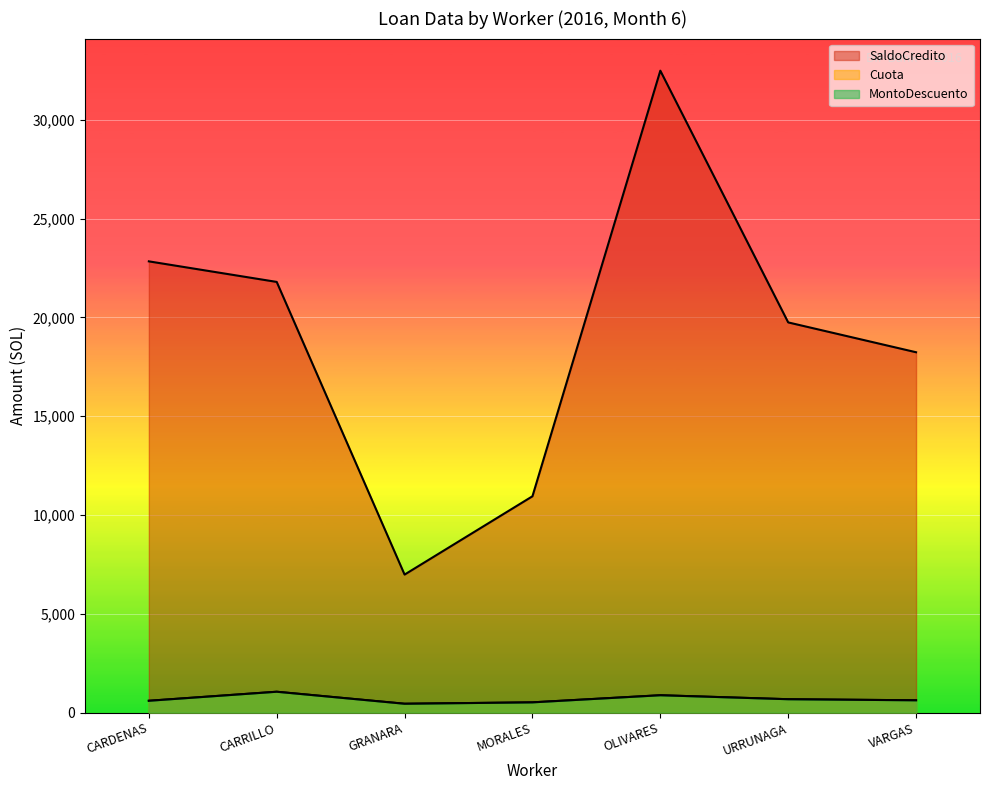

Rank the series at VARGAS from lowest to highest value.

Cuota, MontoDescuento, SaldoCredito